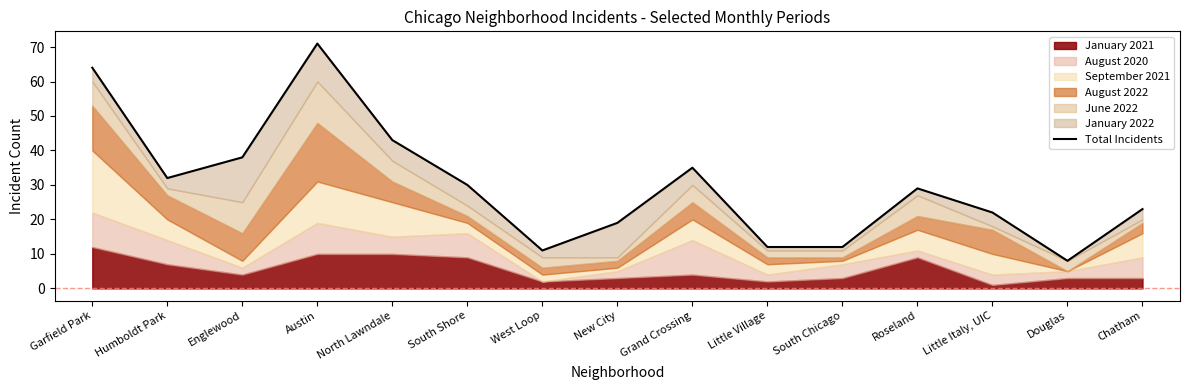

How many values are below 29?

7